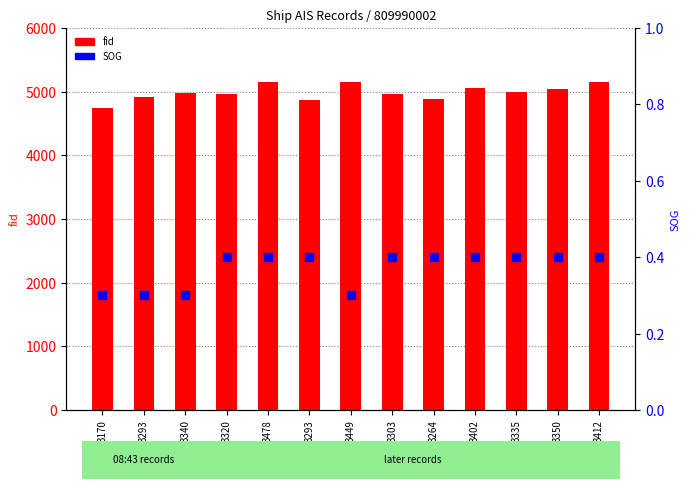

Which series contains the highest Y value?

fid